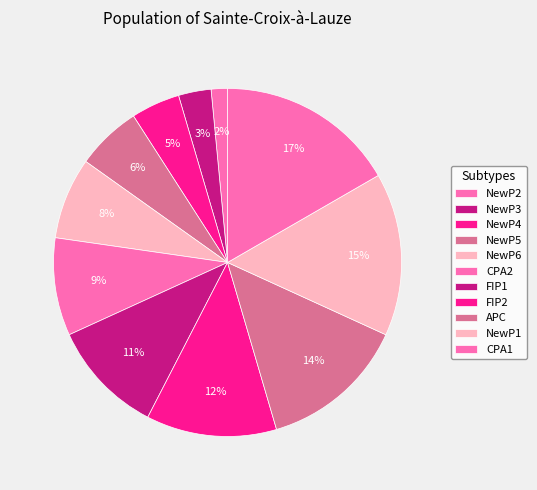

Approximately how many times larger is the value at NewP5 compared to NewP2?

4.0